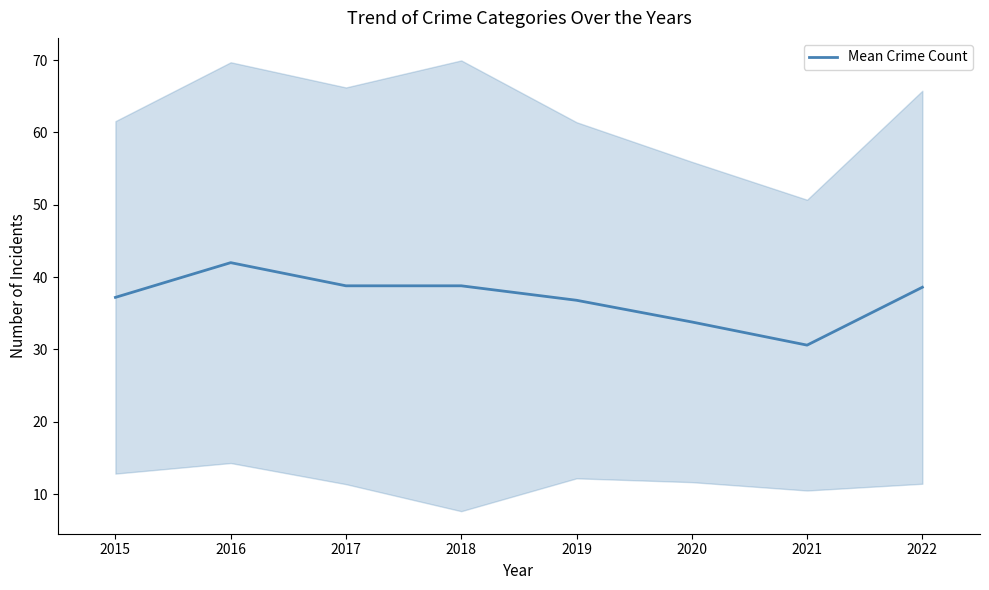

What is the average value?

37.1